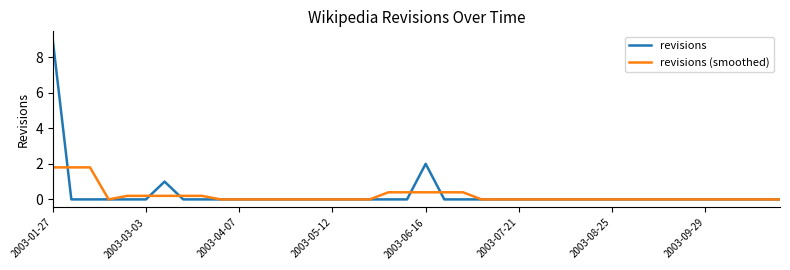

What is the highest value of the revisions (smoothed) series?

1.8